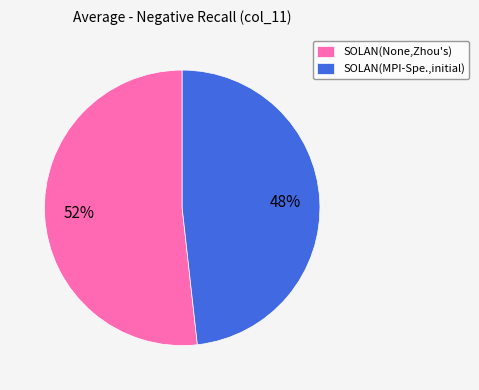

The SOLAN(MPI-Spe.,initial) slice represents 48% of the pie. True or false?

True